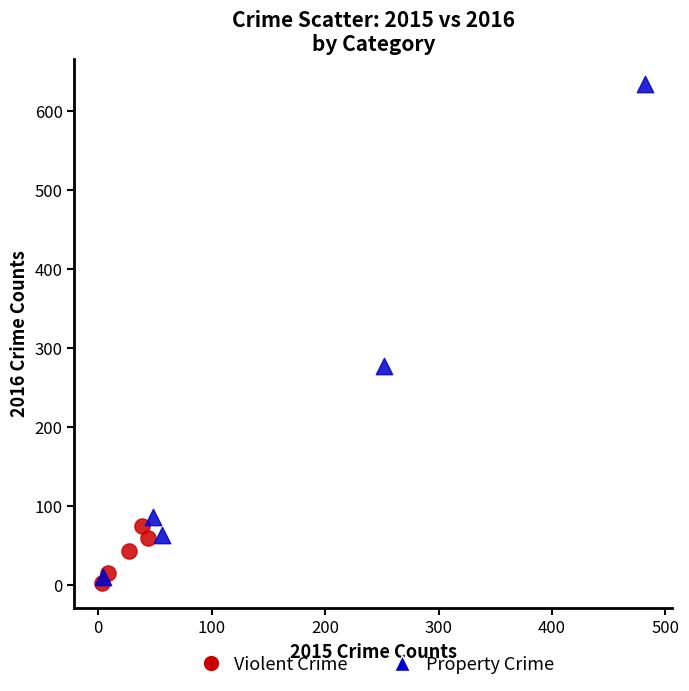

Which series contains the lowest Y value?

Violent Crime